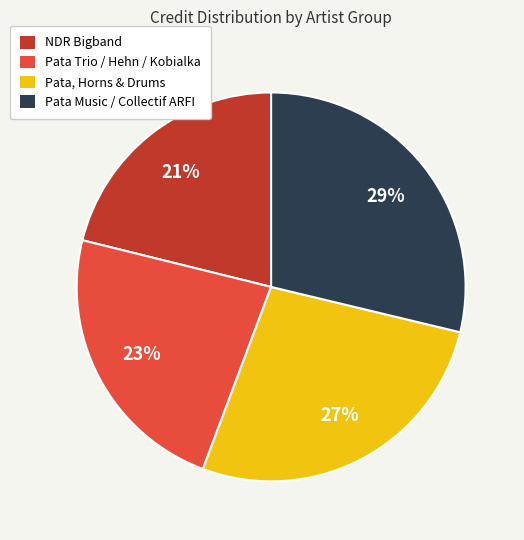

True or false: NDR Bigband accounts for 21% of the total.

True